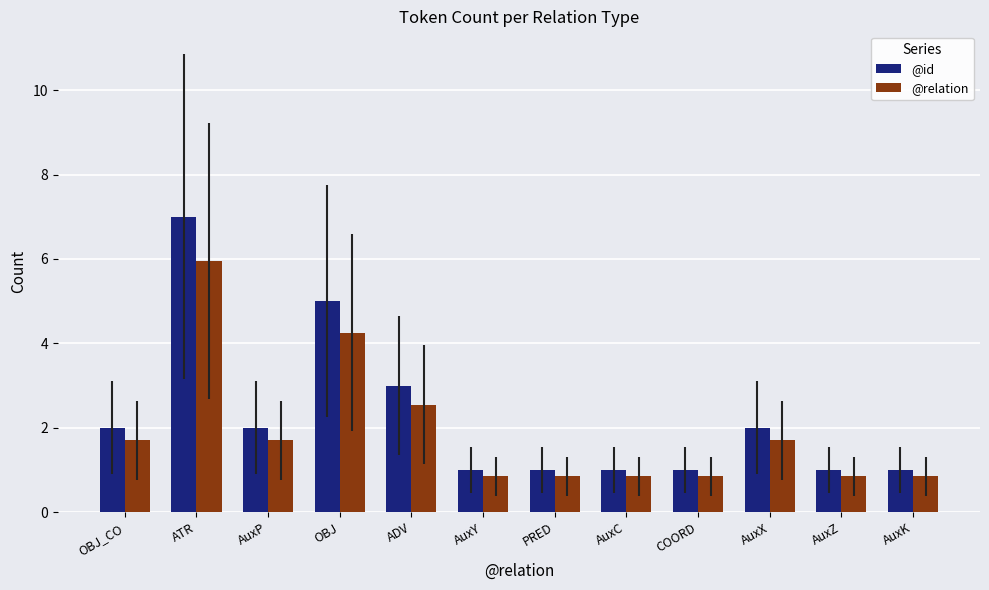

Which series has the widest spread of values?

@id